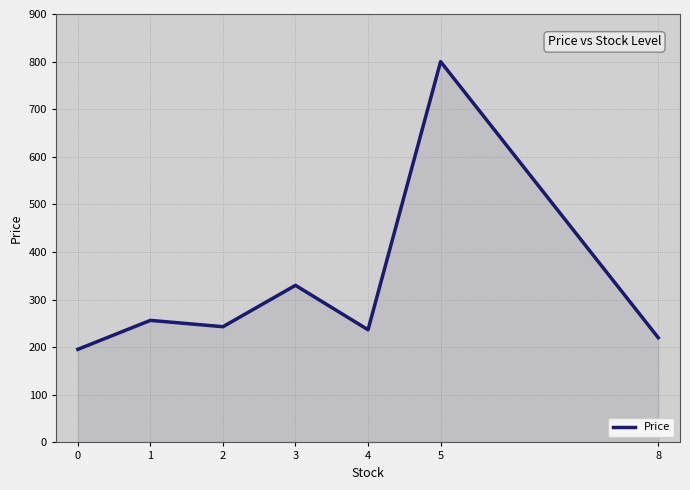

Read the value at 4.

236.7